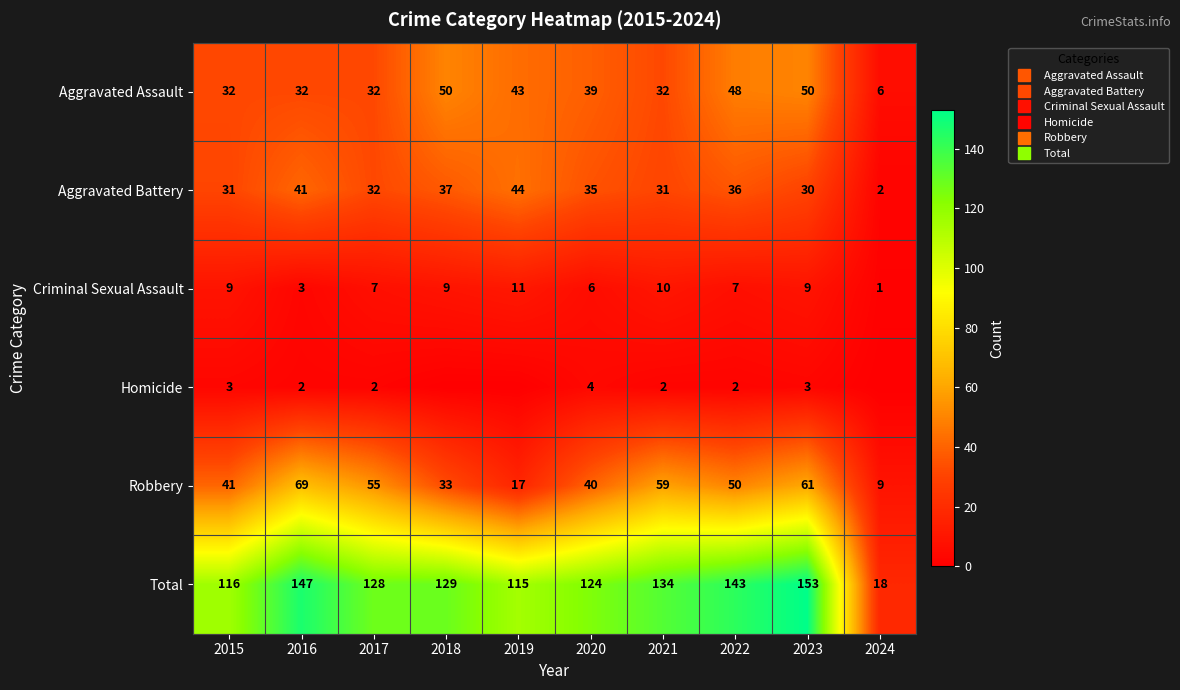

Which series changed the most between 2018 and 2021?

Robbery